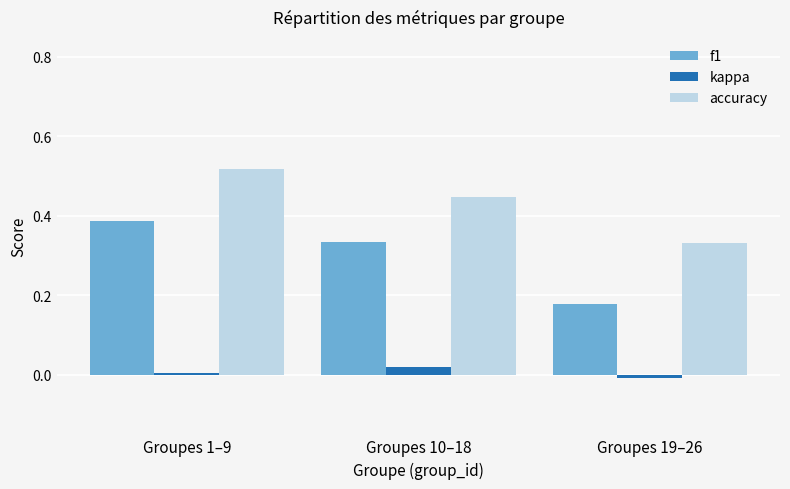

How many groups of bars are there?

3